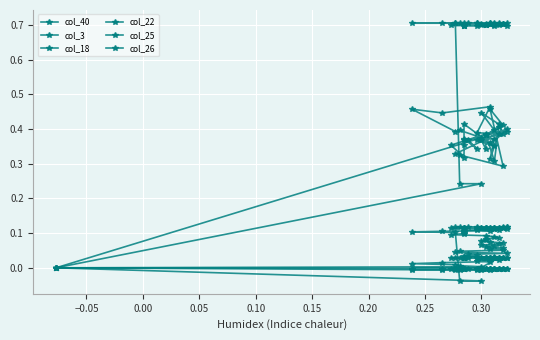

Between which two adjacent categories do col_22 and col_40 first intersect?

0.25 and 0.30